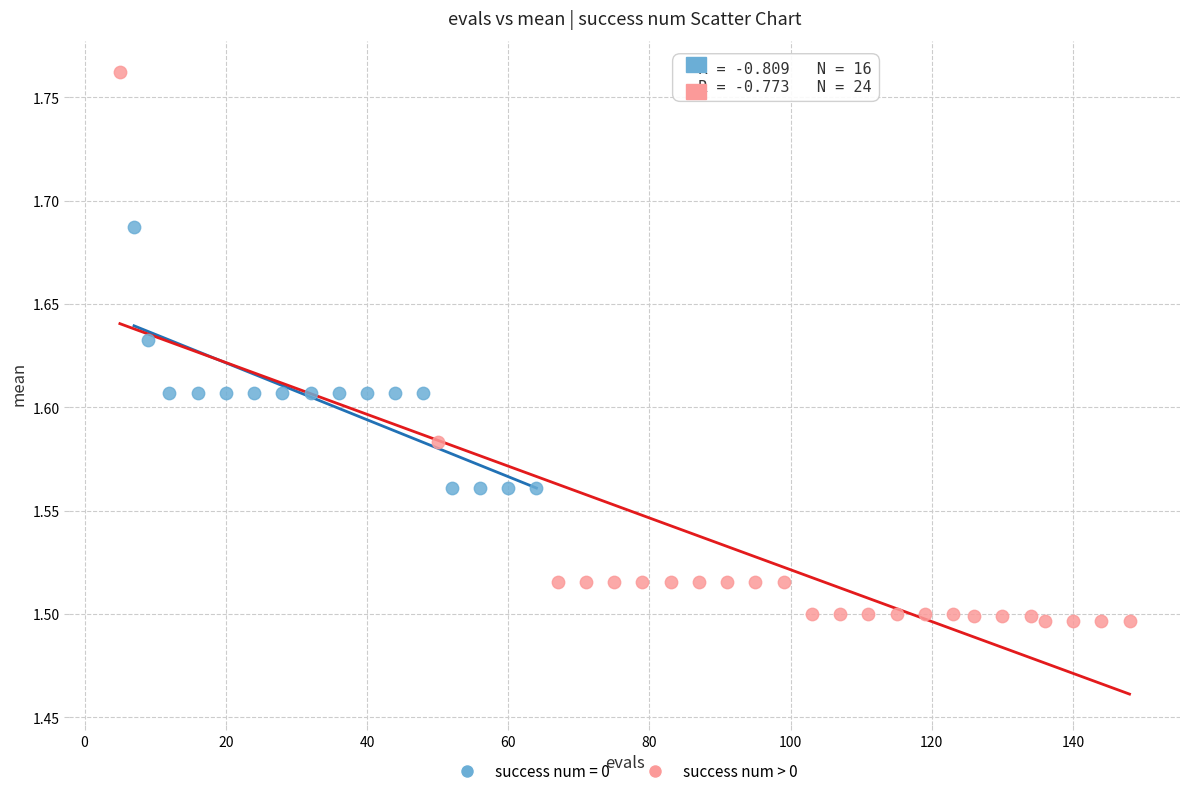

Which series has the largest Y range (max minus min)?

success num > 0